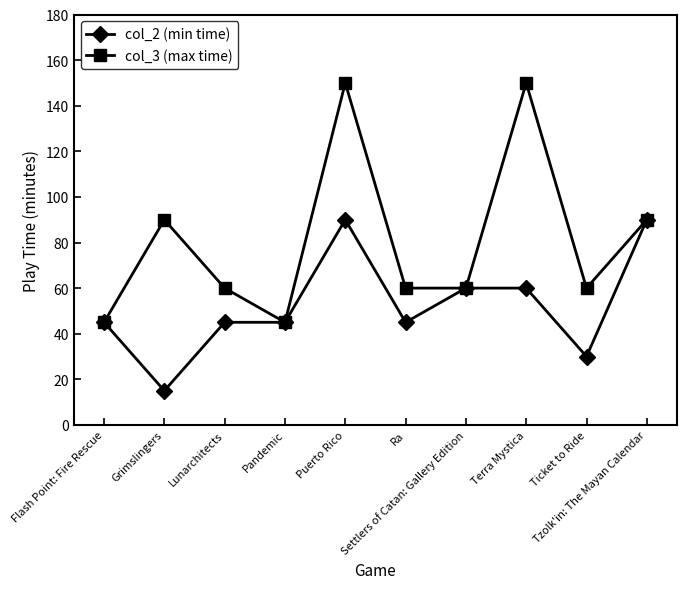

Rank the series by their maximum value, from highest to lowest.

col_3 (max time), col_2 (min time)